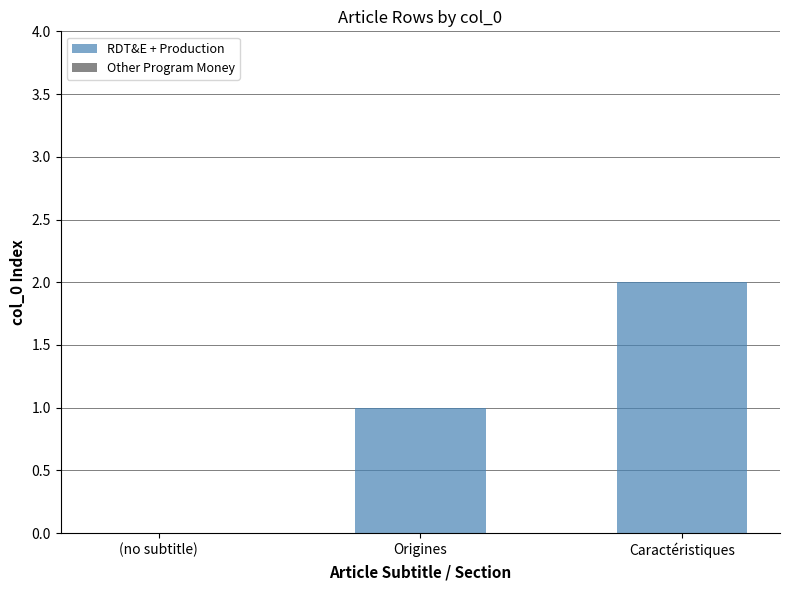

How many series are shown in this chart?

1